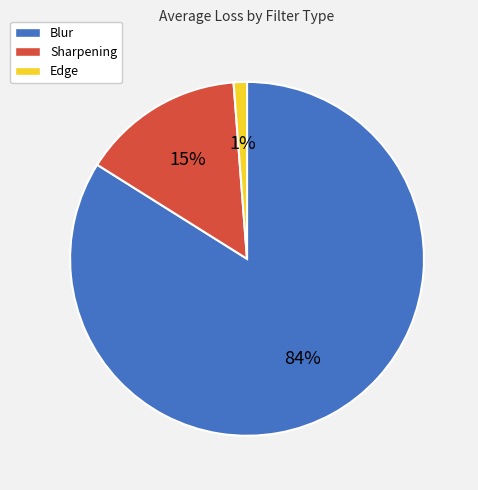

What percentage is the Blur slice, to the nearest percent?

84%